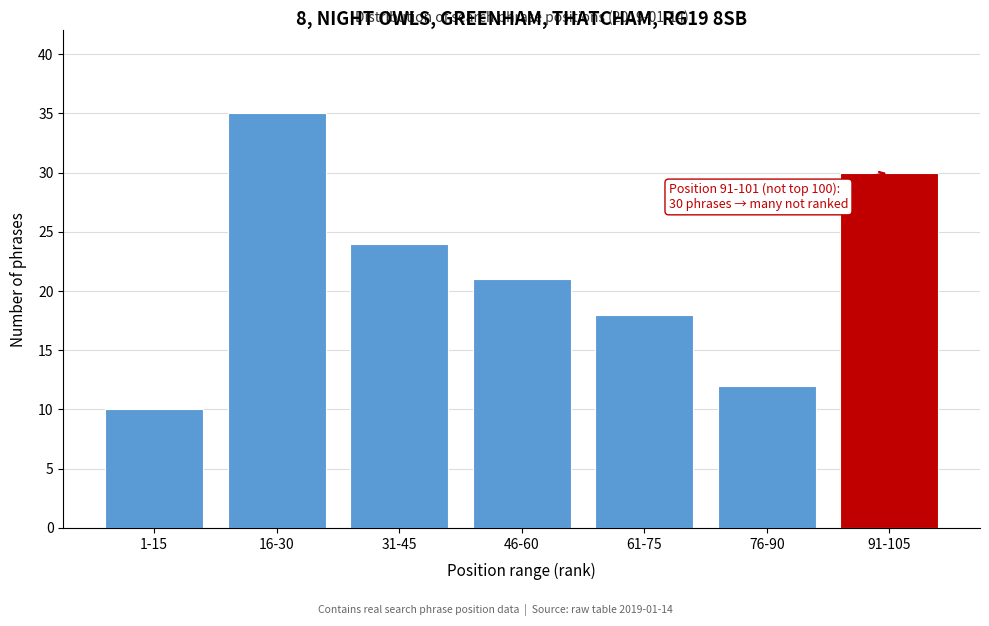

Reading left to right, extract all data points from this chart.

1-15=10	16-30=35	31-45=24	46-60=21	61-75=18	76-90=12	91-105=30